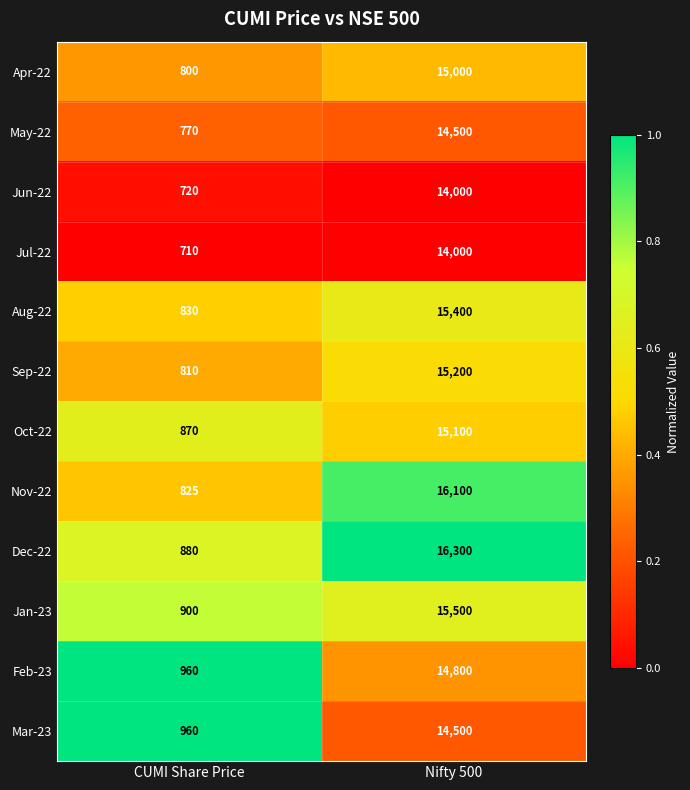

Reading left to right, list all the values displayed in this chart.

Apr-22: 800	15000
May-22: 770	14500
Jun-22: 720	14000
Jul-22: 710	14000
Aug-22: 830	15400
Sep-22: 810	15200
Oct-22: 870	15100
Nov-22: 825	16100
Dec-22: 880	16300
Jan-23: 900	15500
Feb-23: 960	14800
Mar-23: 960	14500